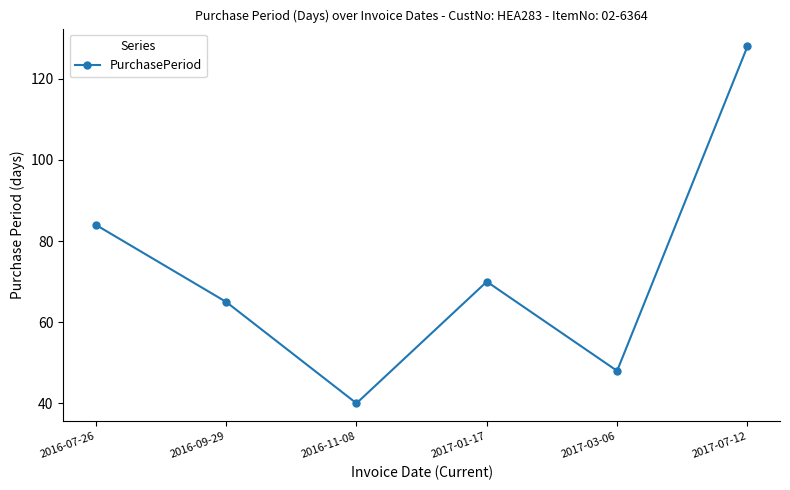

What is the change in value from 2016-09-29 to 2017-03-06?

-17